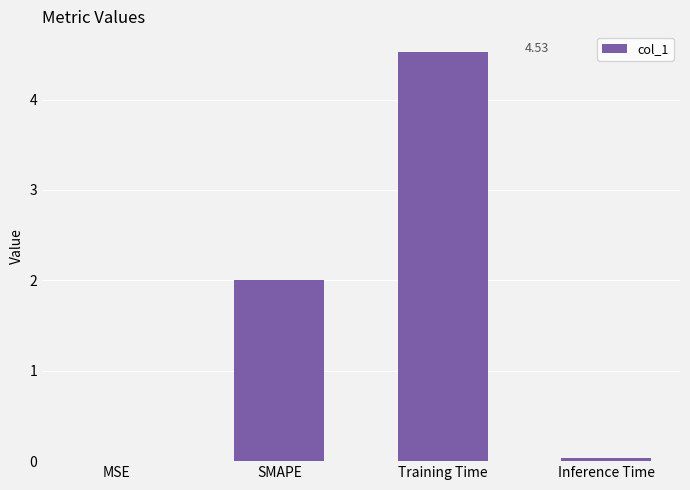

At which label is the value closest to 2?

SMAPE